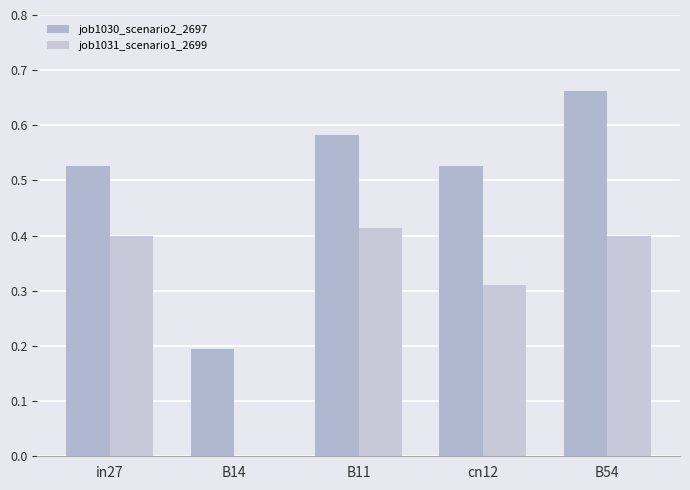

True or false: job1030_scenario2_2697 has a value of 0.1 at in27.

False